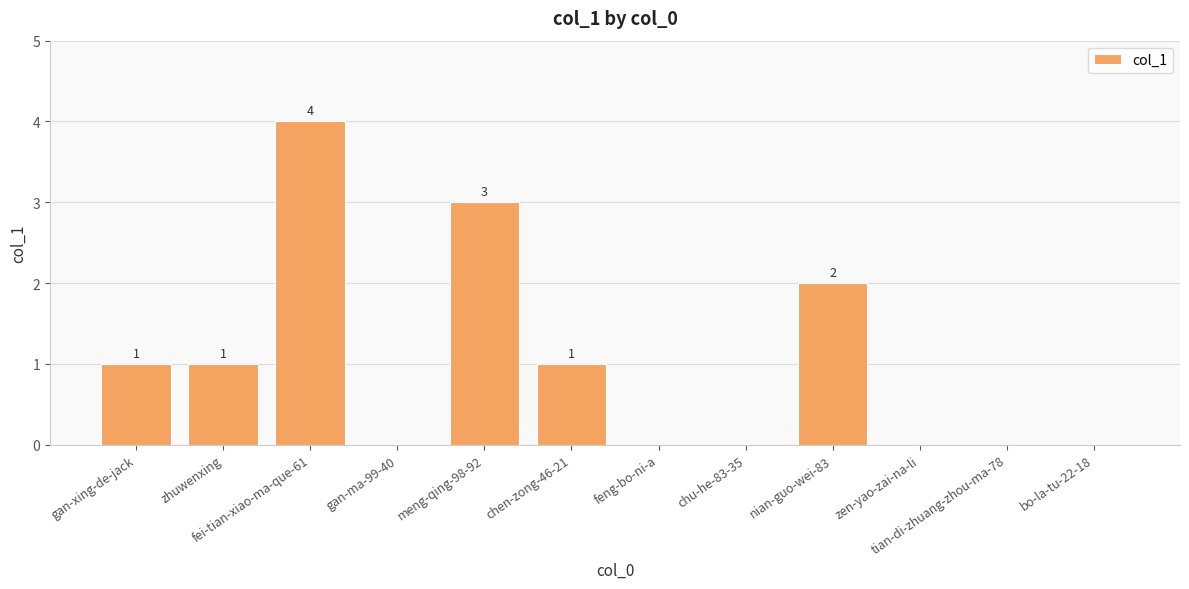

Reading right to left, list all the values displayed in this chart.

bo-la-tu-22-18=0	tian-di-zhuang-zhou-ma-78=0	zen-yao-zai-na-li=0	nian-guo-wei-83=2	chu-he-83-35=0	feng-bo-ni-a=0	chen-zong-46-21=1	meng-qing-98-92=3	gan-ma-99-40=0	fei-tian-xiao-ma-que-61=4	zhuwenxing=1	gan-xing-de-jack=1